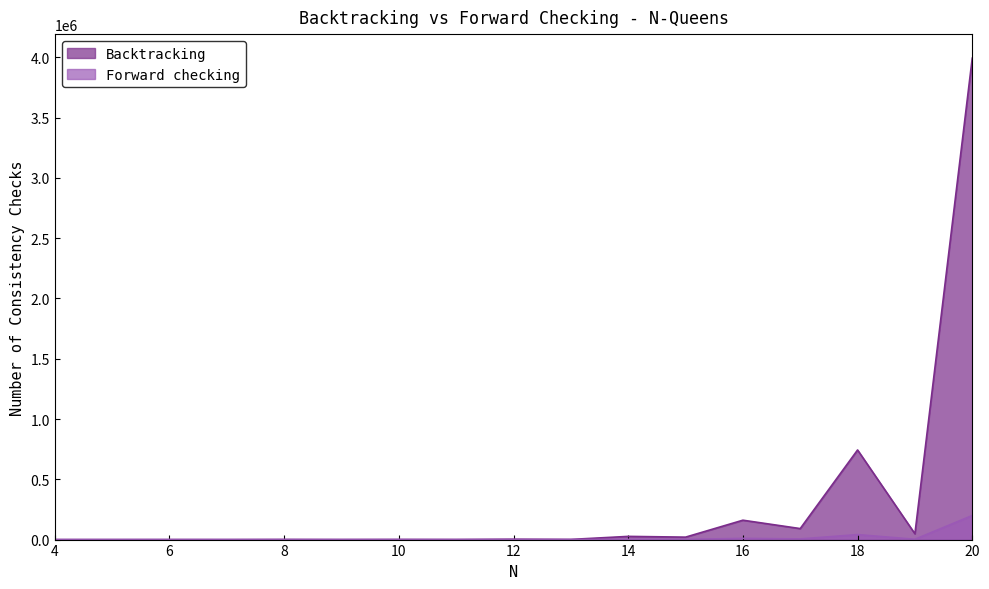

True or false: Backtracking has a value of 15 at 5.

True